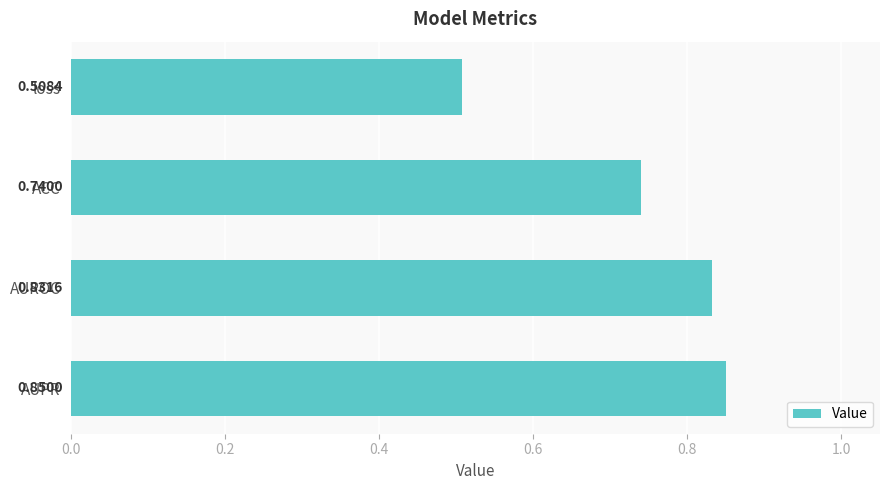

Between loss and AUPR, which is larger?

AUPR